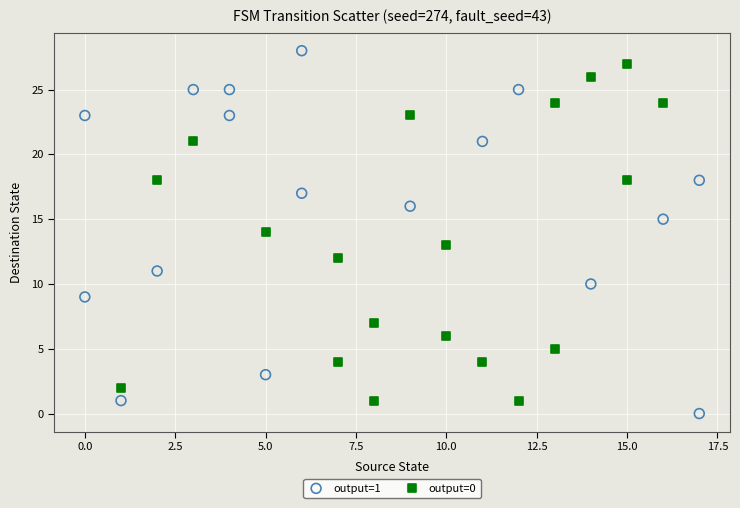

Which series reaches the minimum Y coordinate?

output=1